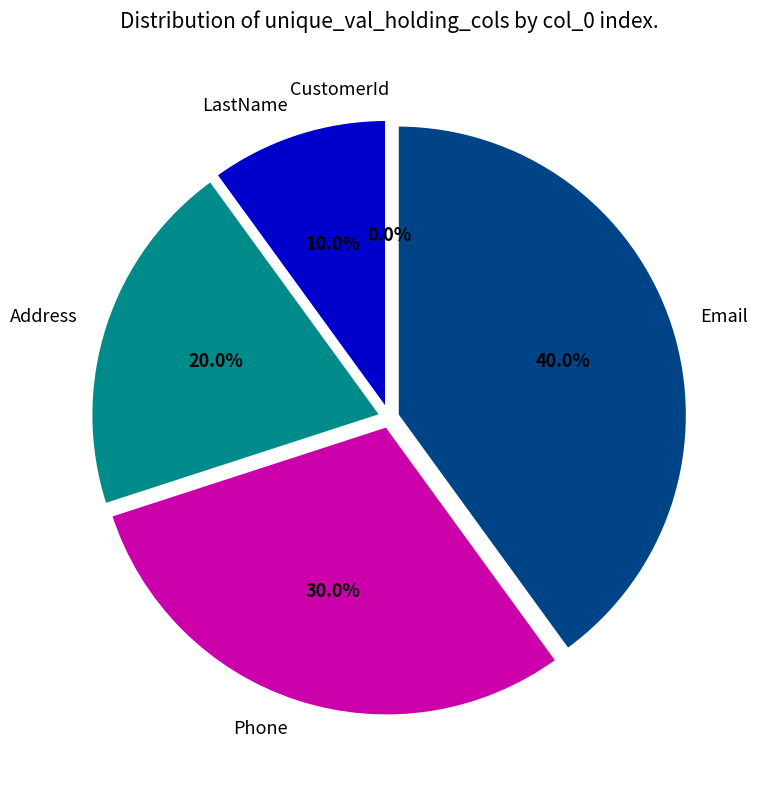

Is LastName the majority of the pie?

No